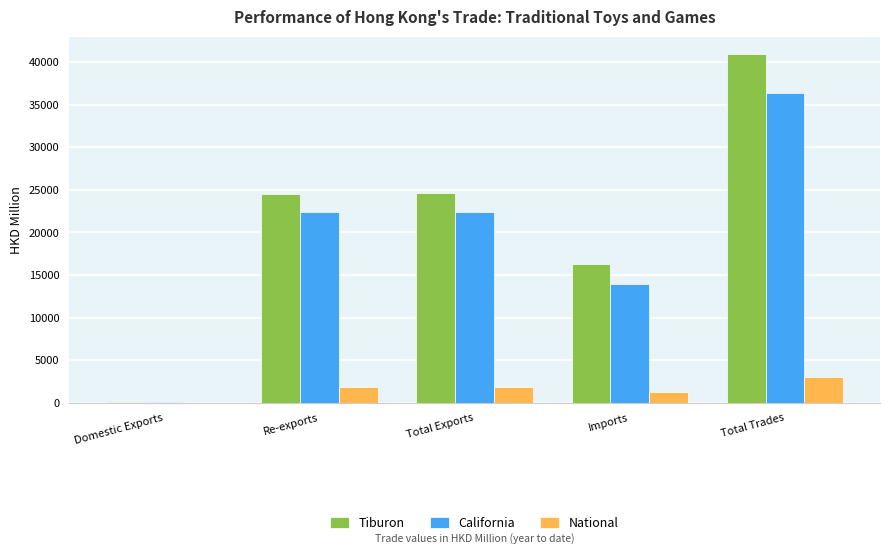

What is the highest value of the Tiburon series?

40920.8